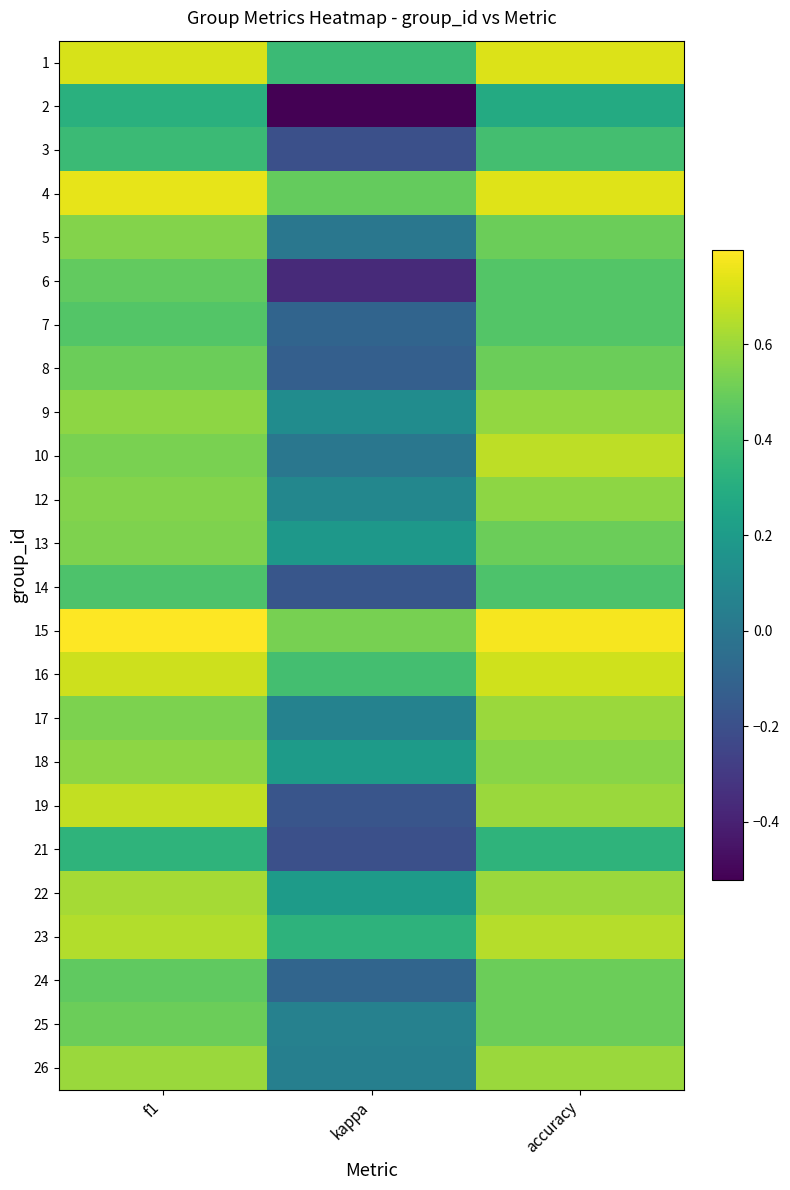

What is the smallest value displayed?

-0.5